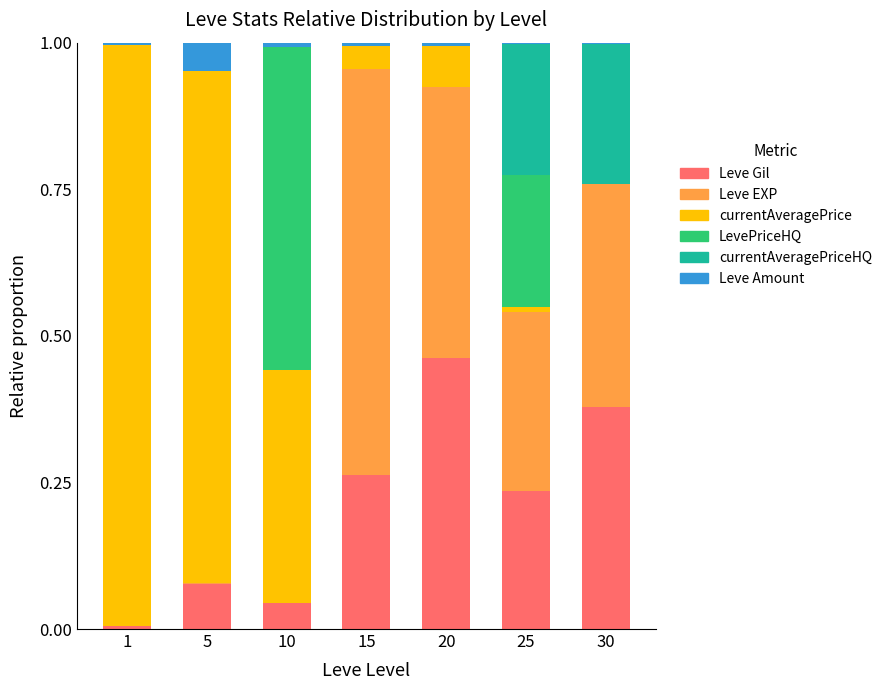

At which label does Leve Gil reach its peak?

20